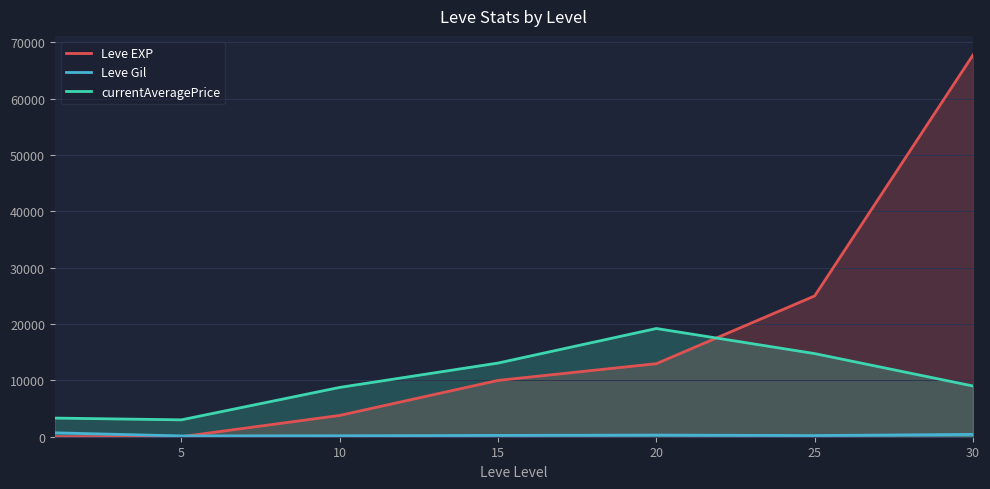

Which series has the widest spread of values?

Leve EXP